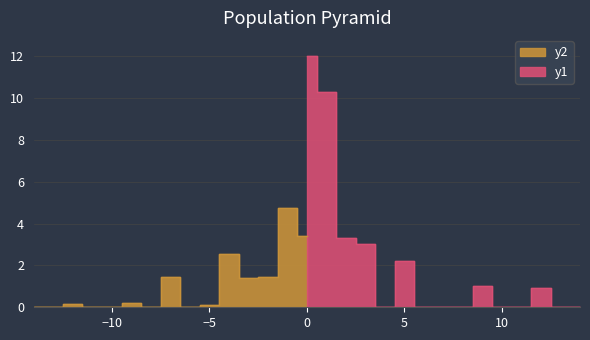

How many distinct data groups are displayed?

2